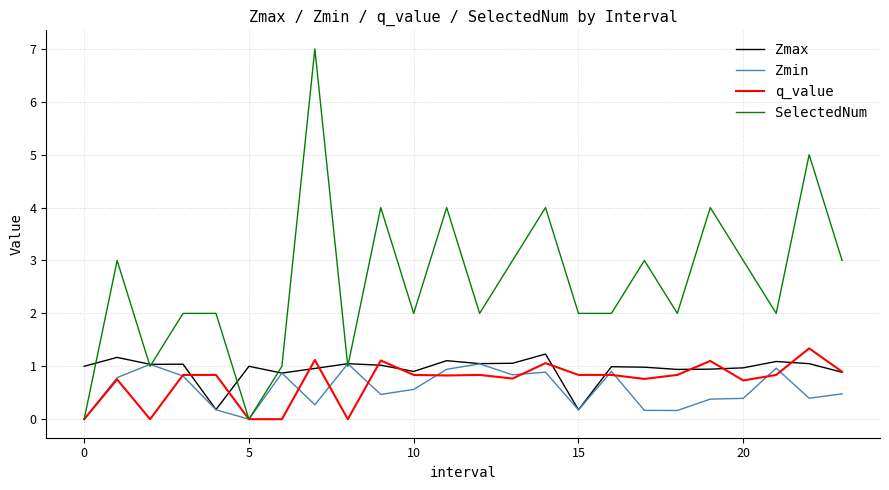

Which series has the largest range (max minus min)?

SelectedNum